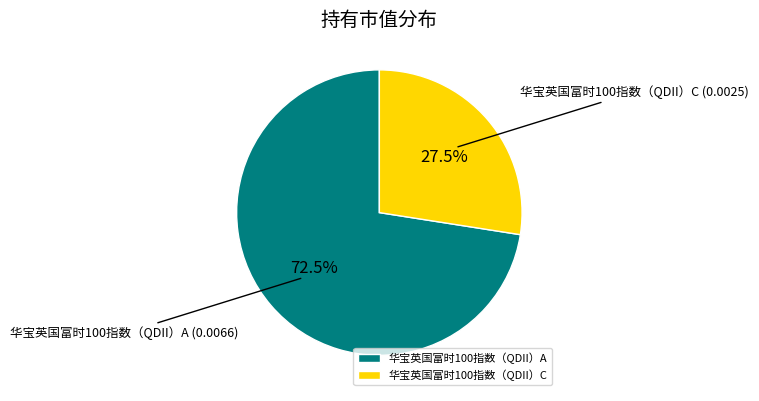

Rank the categories by value from highest to lowest.

华宝英国富时100指数（QDII）A, 华宝英国富时100指数（QDII）C